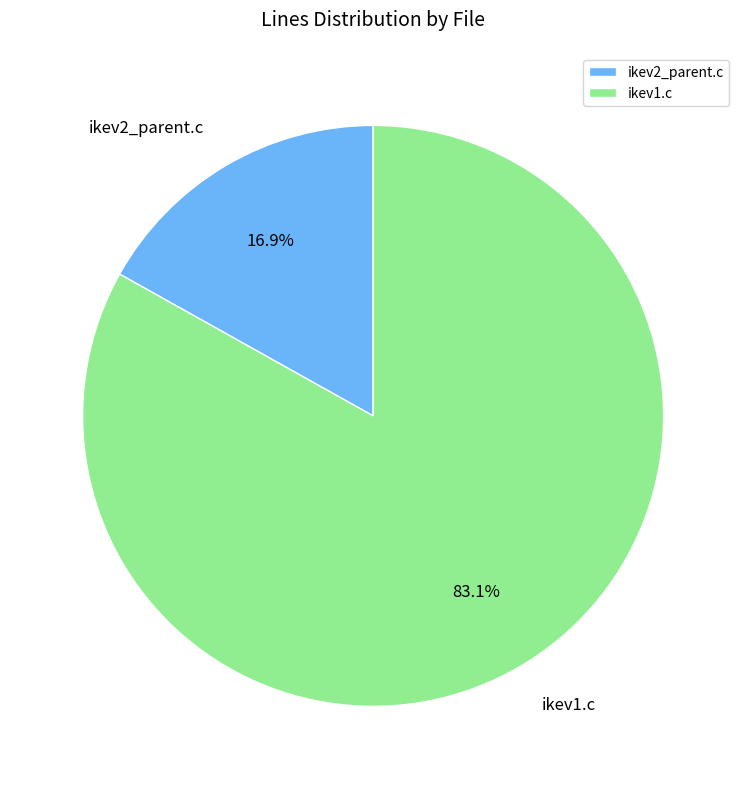

Rank the categories by value from lowest to highest.

ikev2_parent.c, ikev1.c